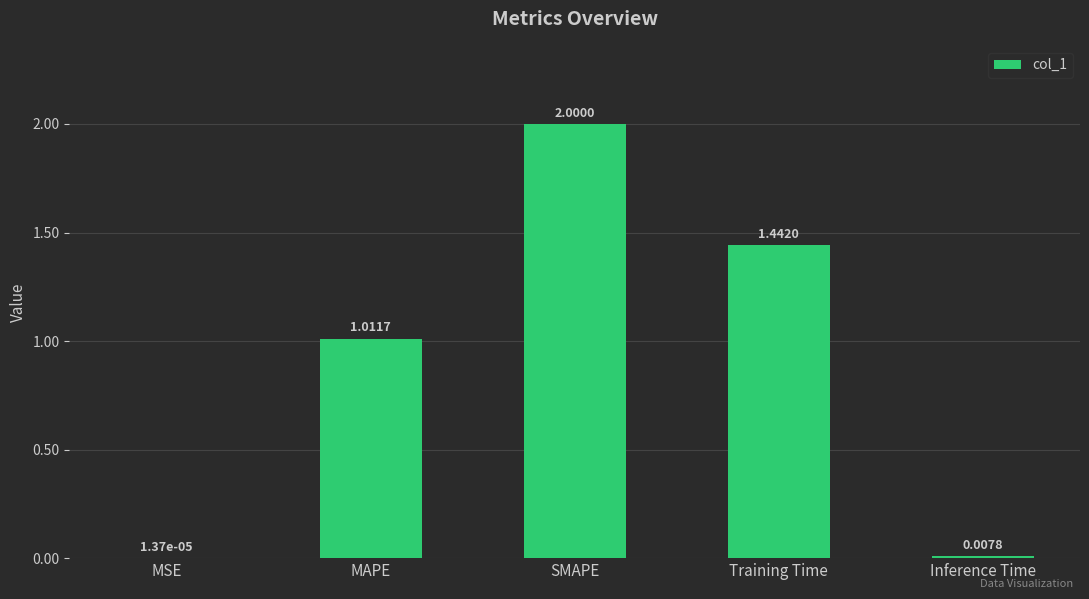

At which label does the data first exceed 1?

MAPE